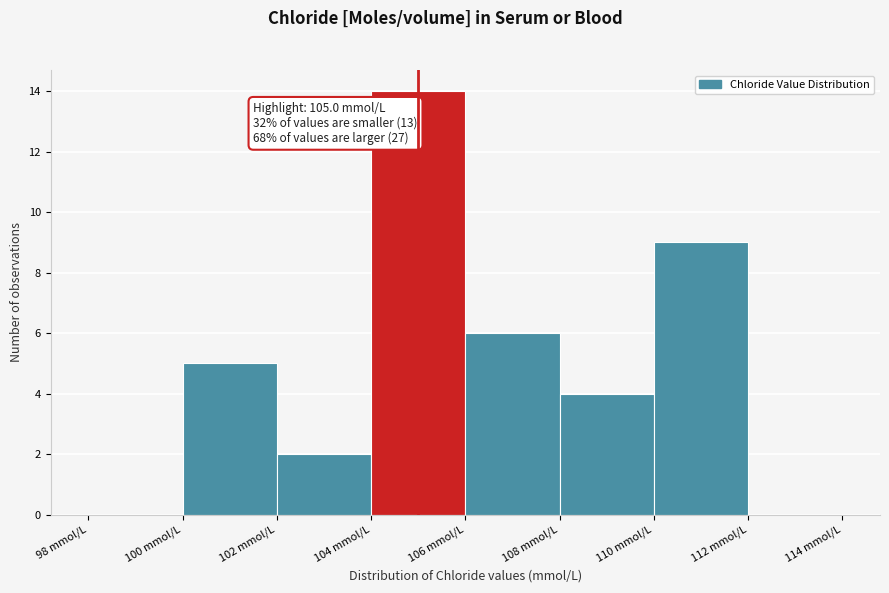

Which range on the x-axis has the tallest bar?

104 to 106